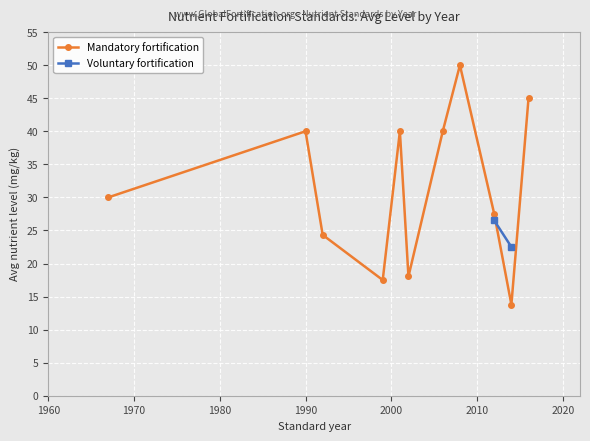

In Mandatory fortification, how many points are higher than both neighbors (excluding endpoints)?

3